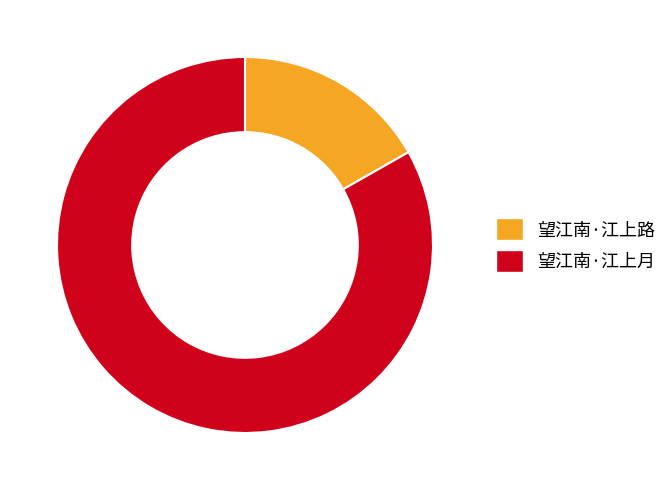

Do 望江南·江上月 and 望江南·江上路 together represent more than half of the pie?

Yes